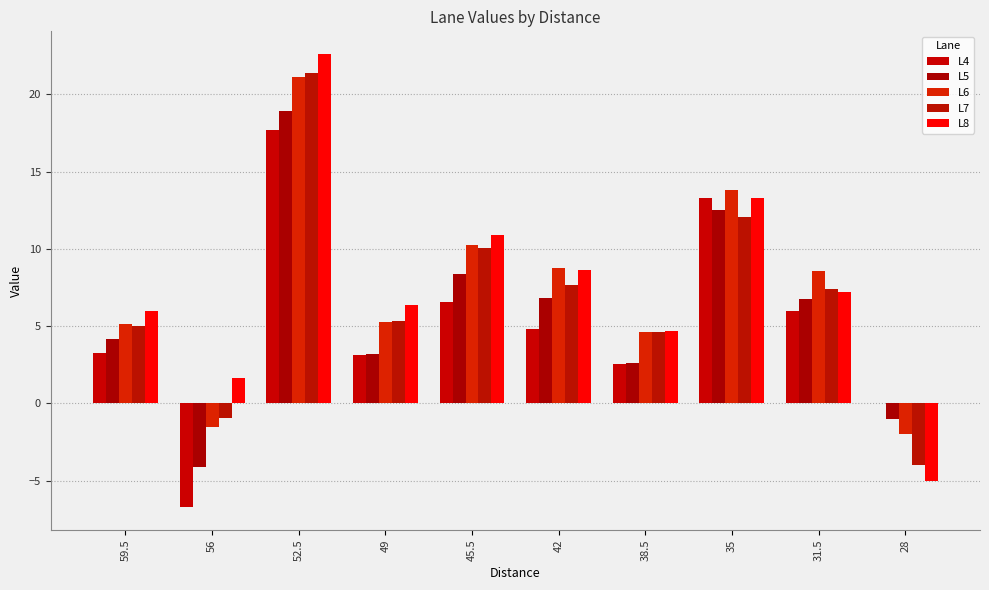

Are the bars horizontal?

No